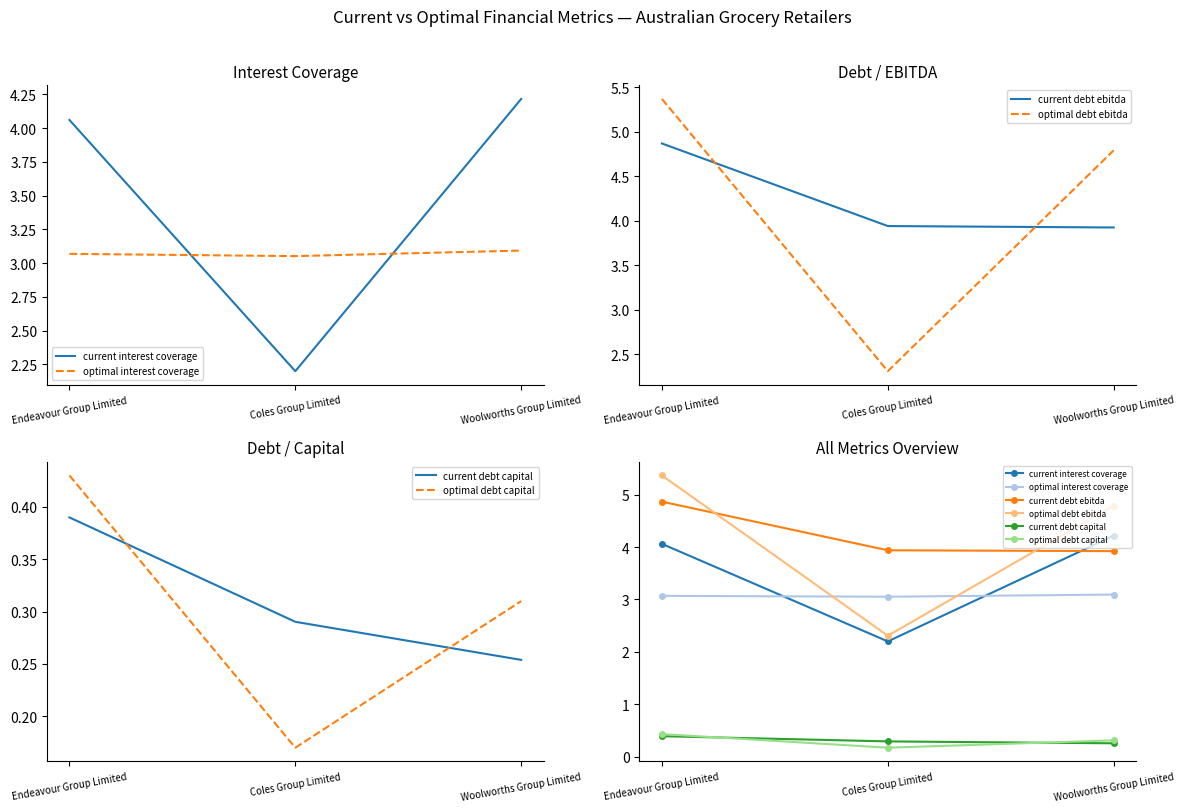

Which series has the largest range (max minus min)?

optimal debt ebitda